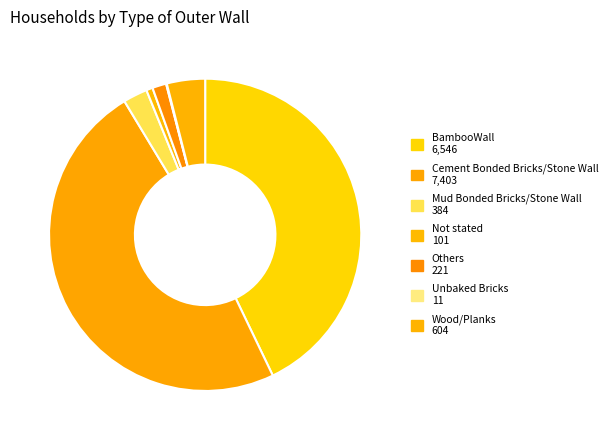

Approximately how many times larger is the value at Mud Bonded Bricks/Stone Wall compared to Unbaked Bricks?

34.9